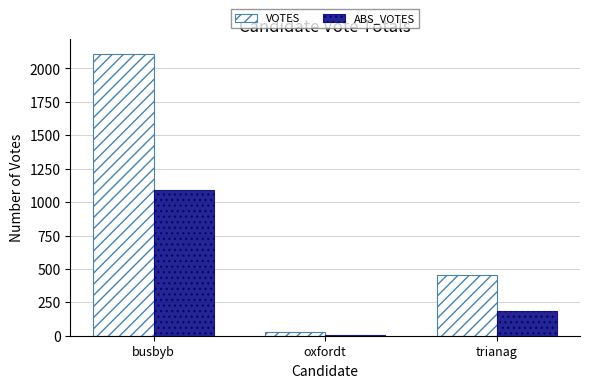

Is it true that VOTES equals 98 at trianag?

False